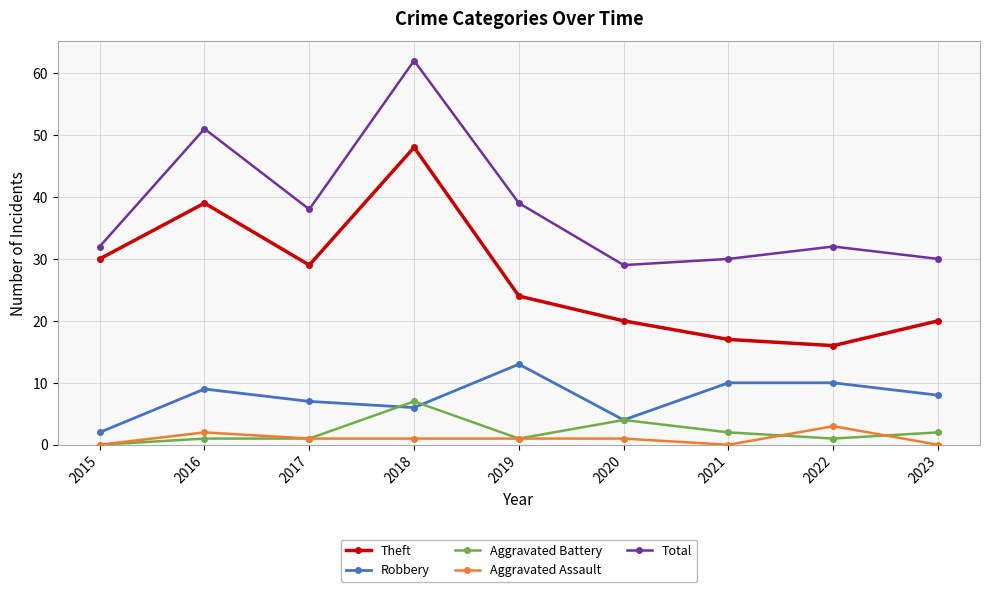

Which category has the highest value across all series?

2018